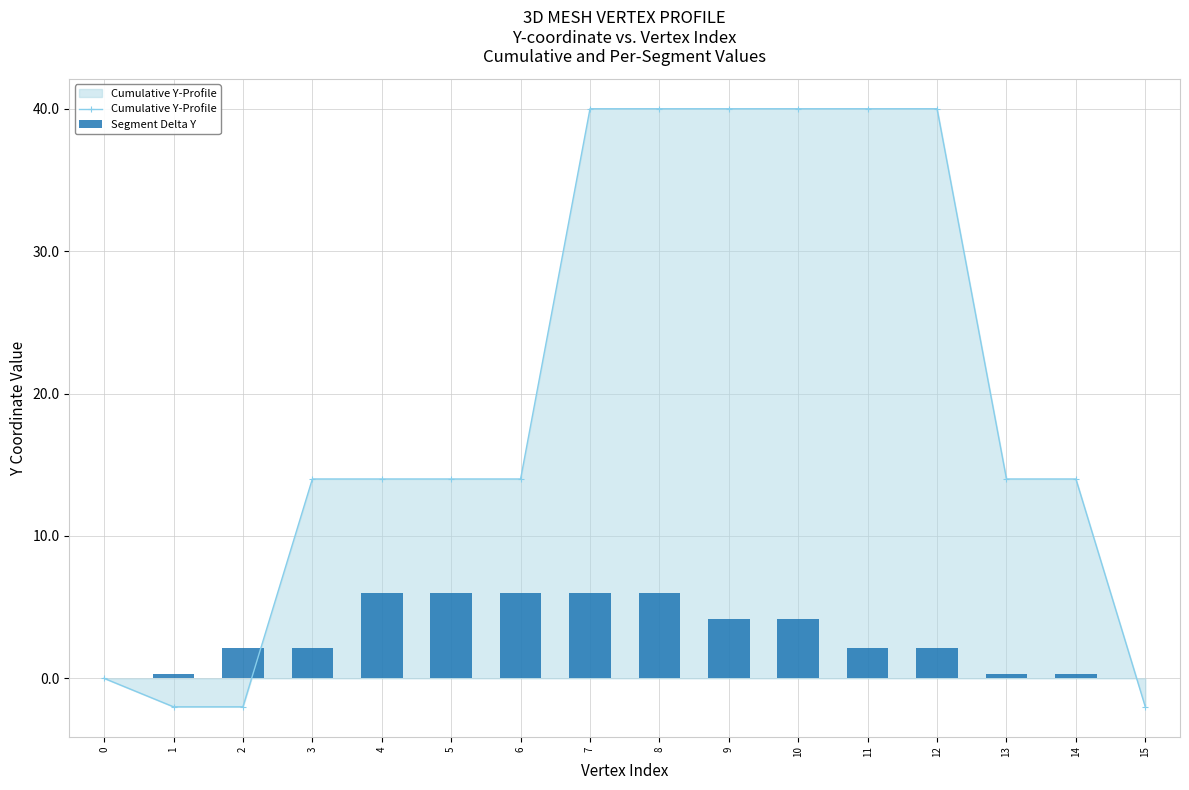

True or false: Segment Delta Y has a value of 9.6 at 5.

False